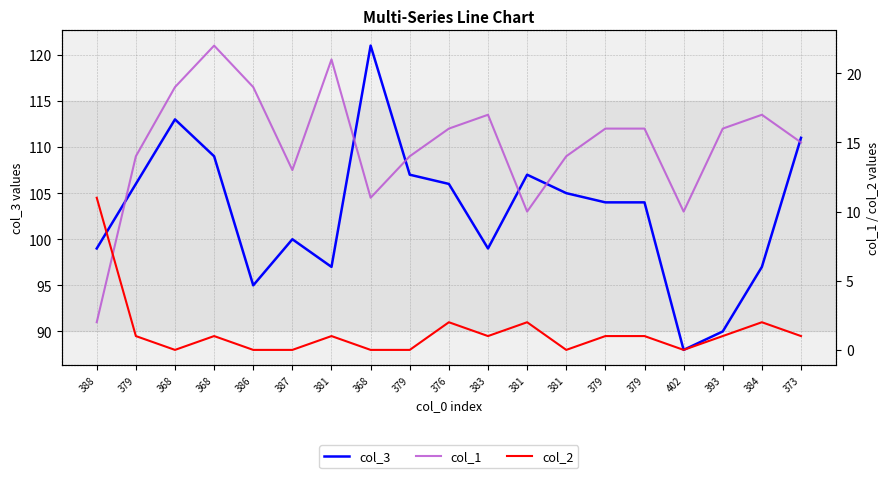

Is it true that col_3 equals 48 at 402?

False